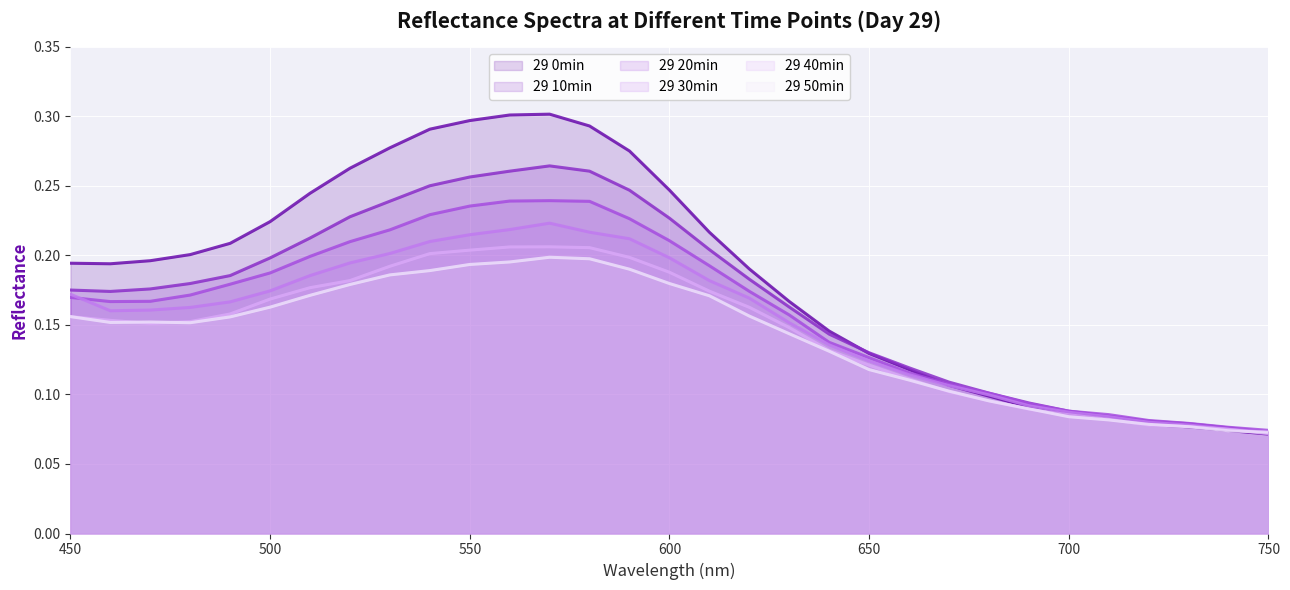

What is the sum of the 29 40min values at 710 and 600?

0.3